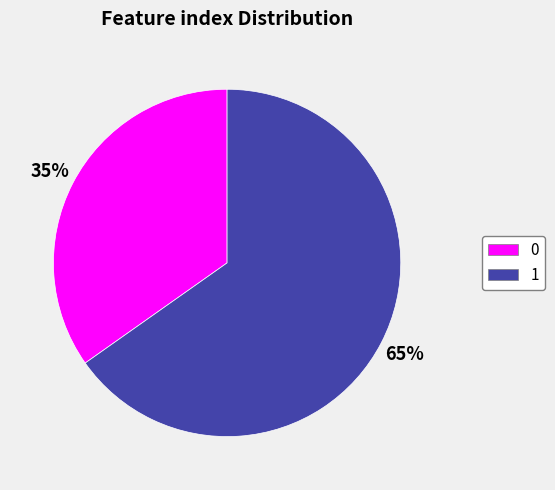

Is there a majority slice in this chart?

Yes